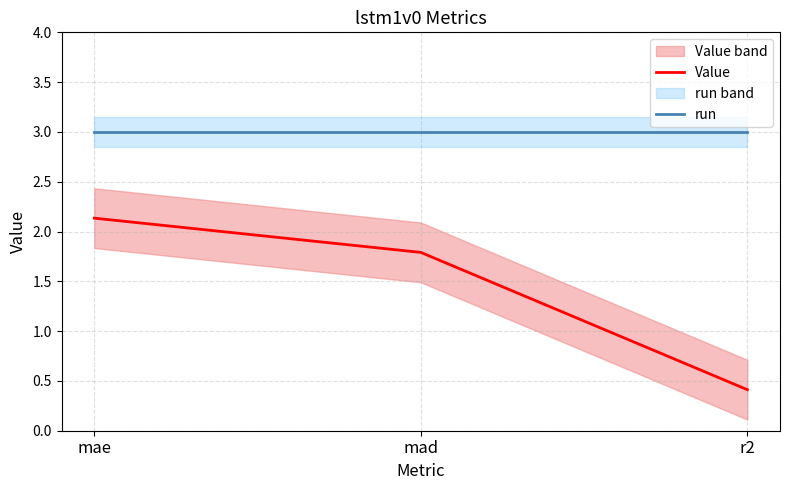

Rank the series at mad from highest to lowest value.

run, Value